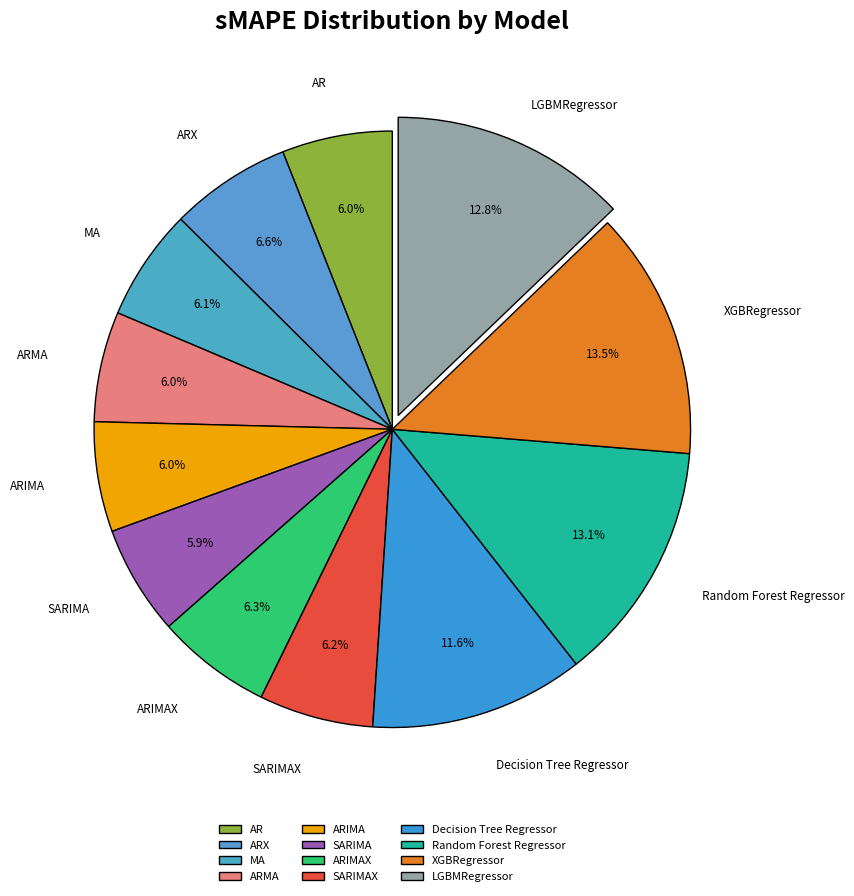

How many slices are in this pie chart?

12